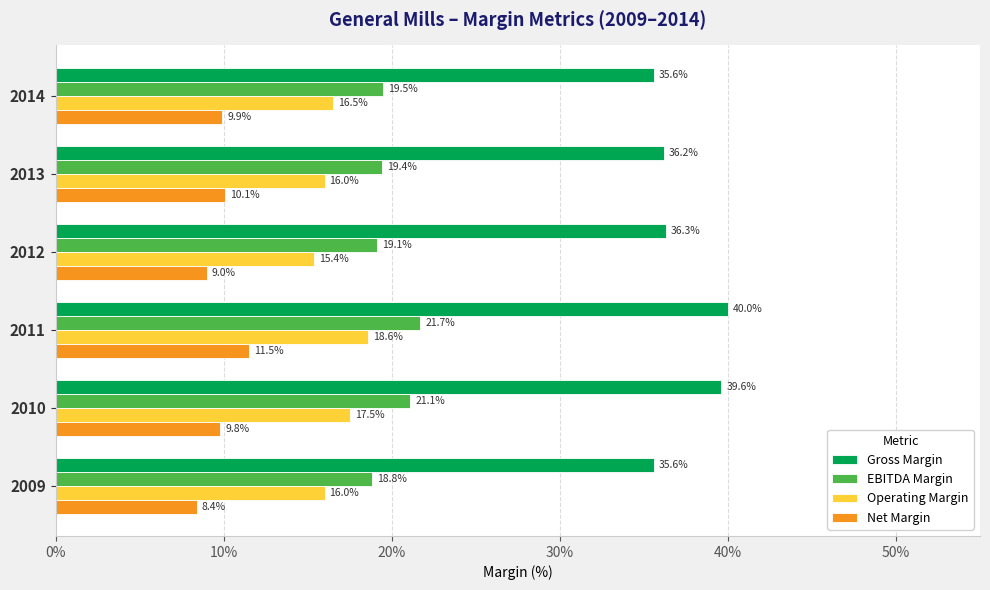

What are all the series names shown in the legend?

Gross Margin, EBITDA Margin, Operating Margin, Net Margin